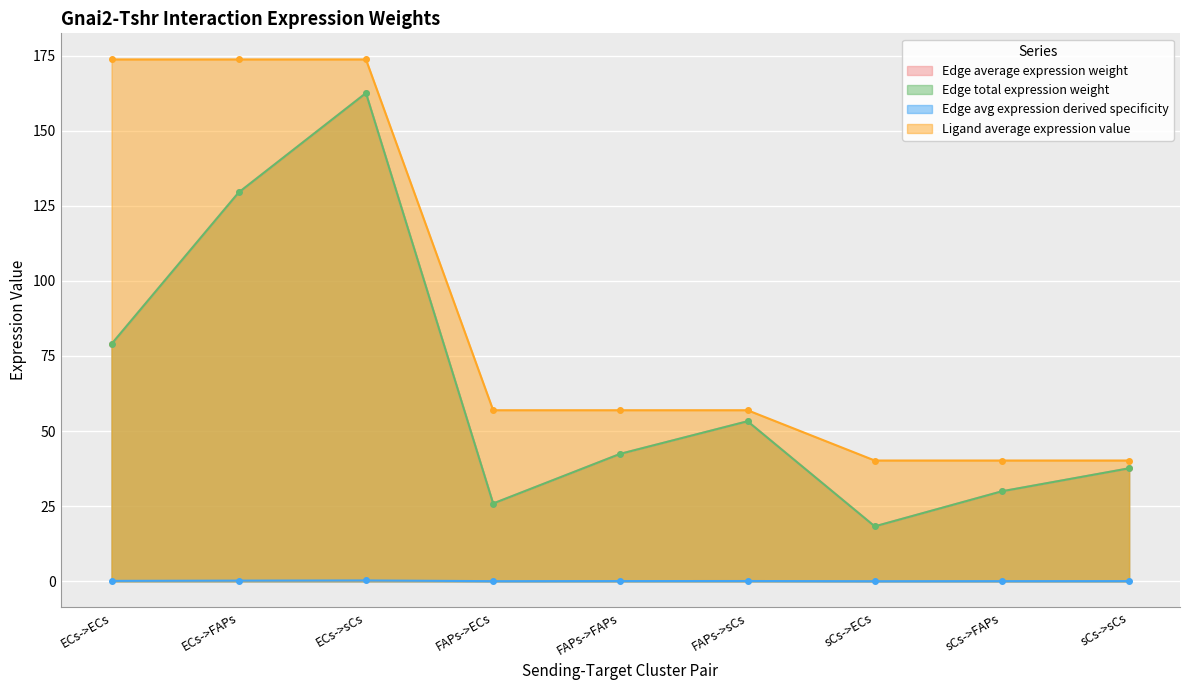

Reading left to right, list all the values displayed in this chart.

Edge average expression weight: ECs->ECs=79.0	ECs->FAPs=129.4	ECs->sCs=162.5	FAPs->ECs=25.9	FAPs->FAPs=42.4	FAPs->sCs=53.3	sCs->ECs=18.3	sCs->FAPs=30.0	sCs->sCs=37.6
Edge total expression weight: ECs->ECs=79.0	ECs->FAPs=129.4	ECs->sCs=162.5	FAPs->ECs=25.9	FAPs->FAPs=42.4	FAPs->sCs=53.3	sCs->ECs=18.3	sCs->FAPs=30.0	sCs->sCs=37.6
Edge avg expression derived specificity: ECs->ECs=0.1	ECs->FAPs=0.2	ECs->sCs=0.3	FAPs->ECs=0.0	FAPs->FAPs=0.1	FAPs->sCs=0.1	sCs->ECs=0.0	sCs->FAPs=0.1	sCs->sCs=0.1
Ligand average expression value: ECs->ECs=173.7	ECs->FAPs=173.7	ECs->sCs=173.7	FAPs->ECs=56.9	FAPs->FAPs=56.9	FAPs->sCs=56.9	sCs->ECs=40.2	sCs->FAPs=40.2	sCs->sCs=40.2